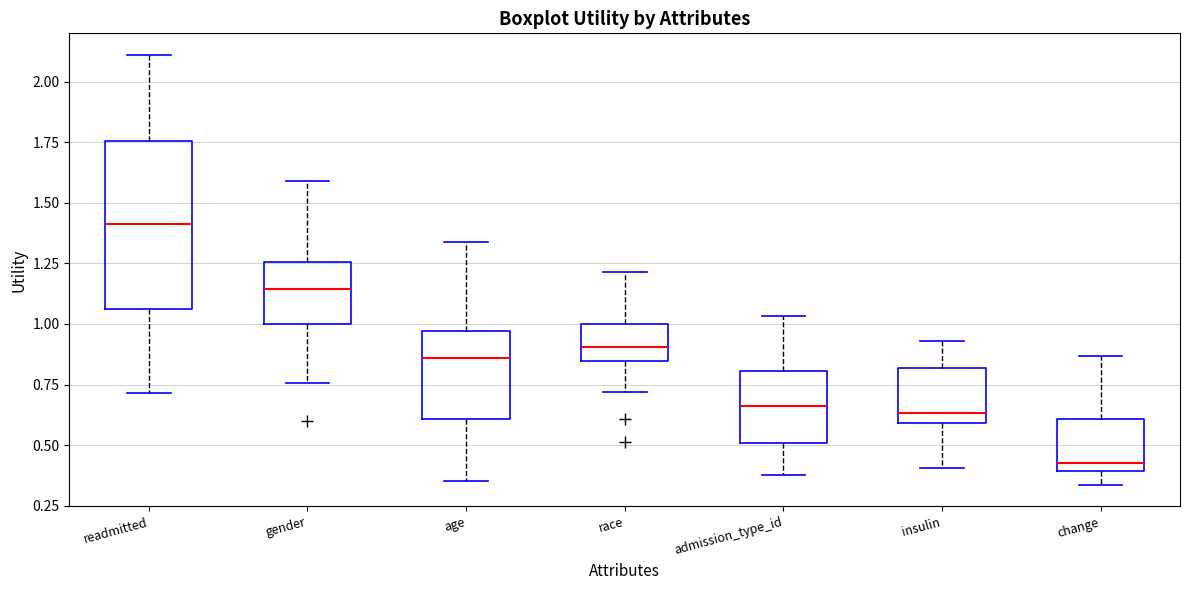

Reading left to right, transcribe this box plot: for each box, give where its median line is, the range the box spans, and where its two whiskers end, as read against the y-axis. The values are not printed on the chart, so give them approximately, as read against the axis.

readmitted: median 1.40, box 1.05 to 1.75, whiskers 0.70 to 2.10
gender: median 1.15, box 1.00 to 1.25, whiskers 0.75 to 1.60
age: median 0.85, box 0.60 to 0.95, whiskers 0.35 to 1.35
race: median 0.90, box 0.85 to 1.00, whiskers 0.70 to 1.20
admission_type_id: median 0.65, box 0.50 to 0.80, whiskers 0.40 to 1.05
insulin: median 0.65, box 0.60 to 0.80, whiskers 0.40 to 0.95
change: median 0.45, box 0.40 to 0.60, whiskers 0.35 to 0.85